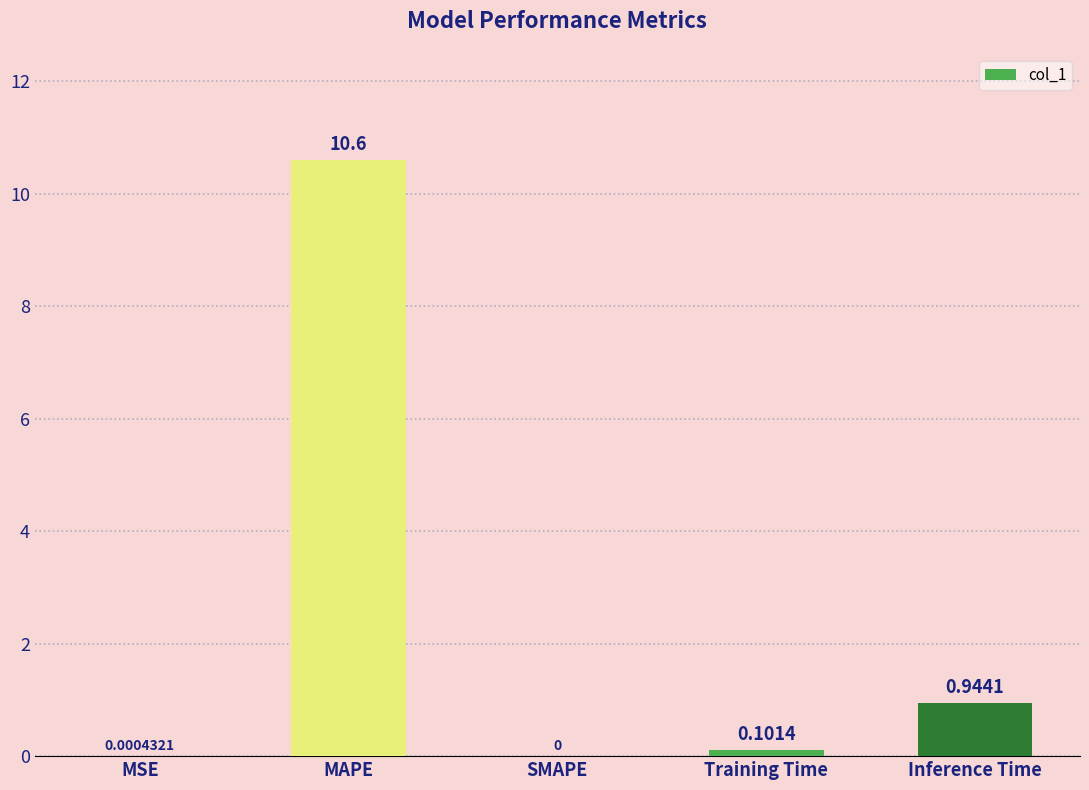

Which label corresponds to the largest value in the chart?

MAPE